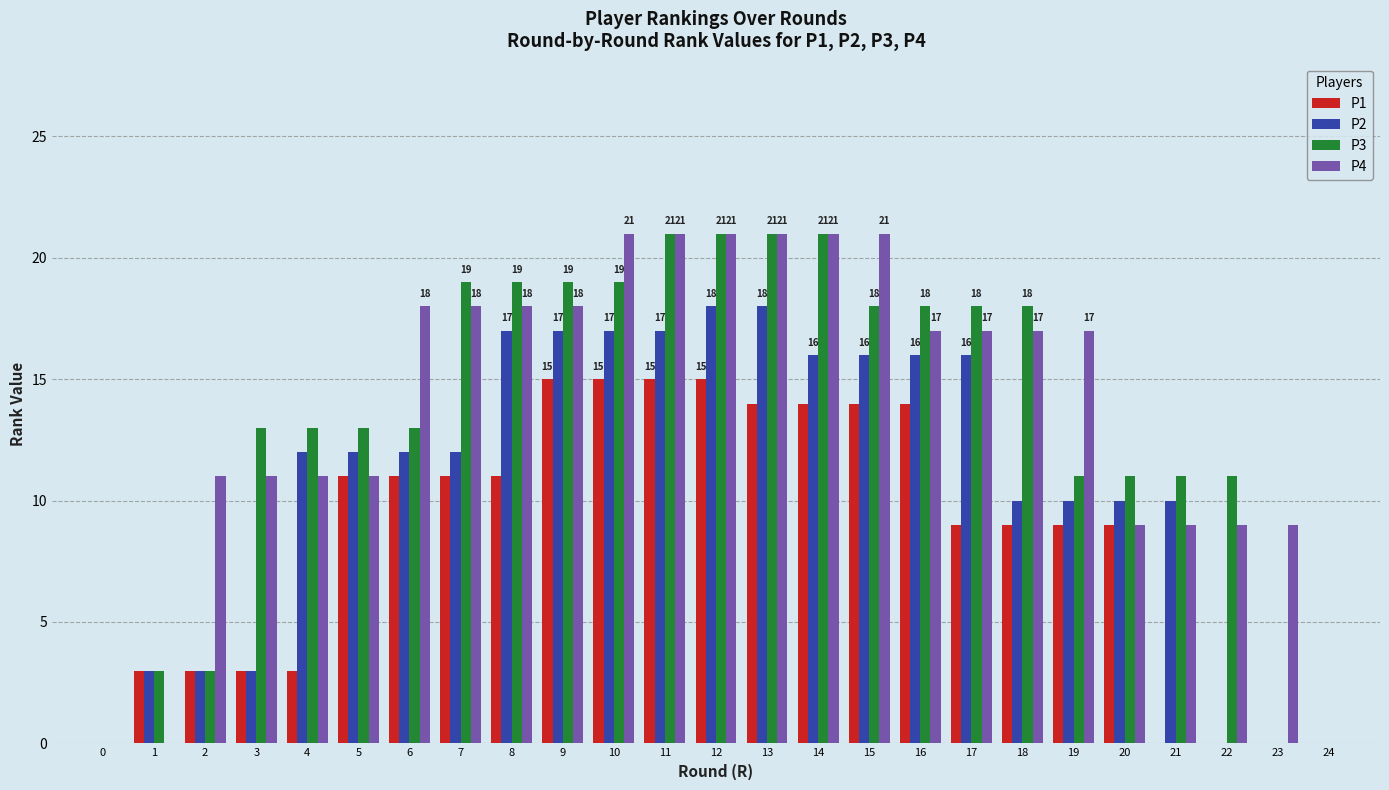

Is the value of P2 at 20 greater than the value of P3 at 13?

No